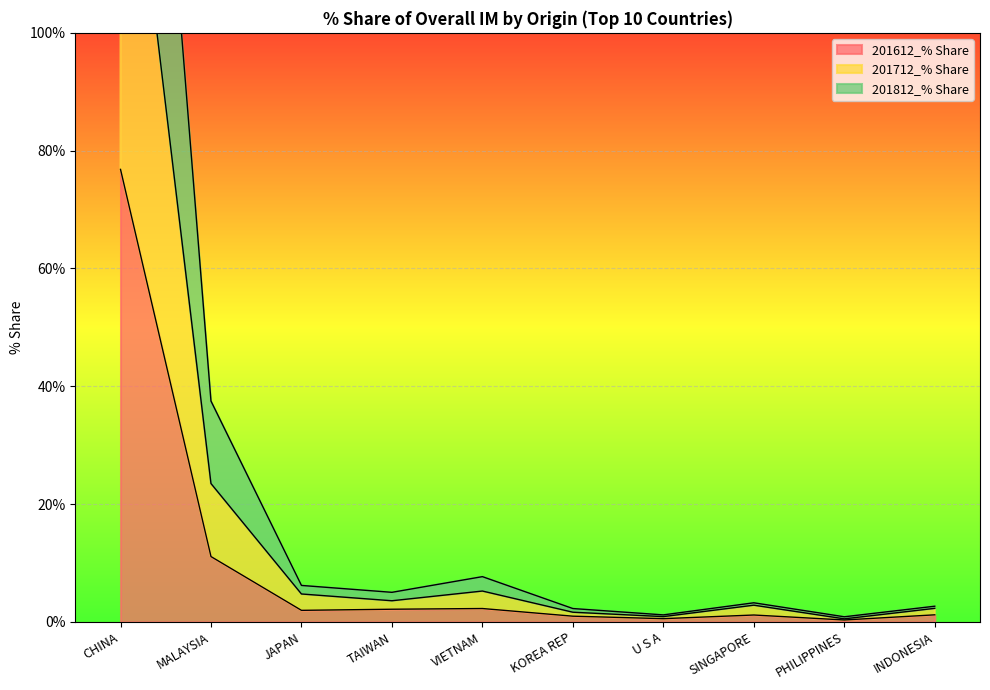

True or false: 201612_% Share and 201712_% Share cross at least once.

False